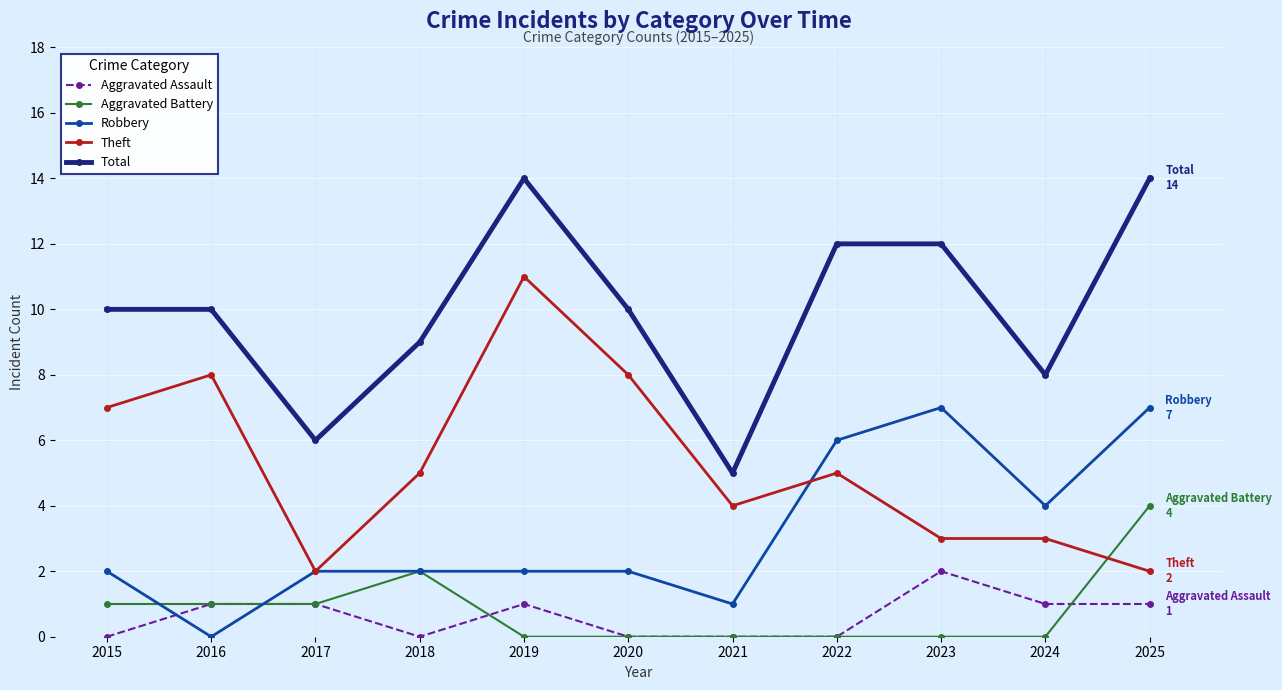

Reading left to right, list all the values displayed in this chart.

Aggravated Assault: 0	1	1	0	1	0	0	0	2	1	1
Aggravated Battery: 1	1	1	2	0	0	0	0	0	0	4
Robbery: 2	0	2	2	2	2	1	6	7	4	7
Theft: 7	8	2	5	11	8	4	5	3	3	2
Total: 10	10	6	9	14	10	5	12	12	8	14